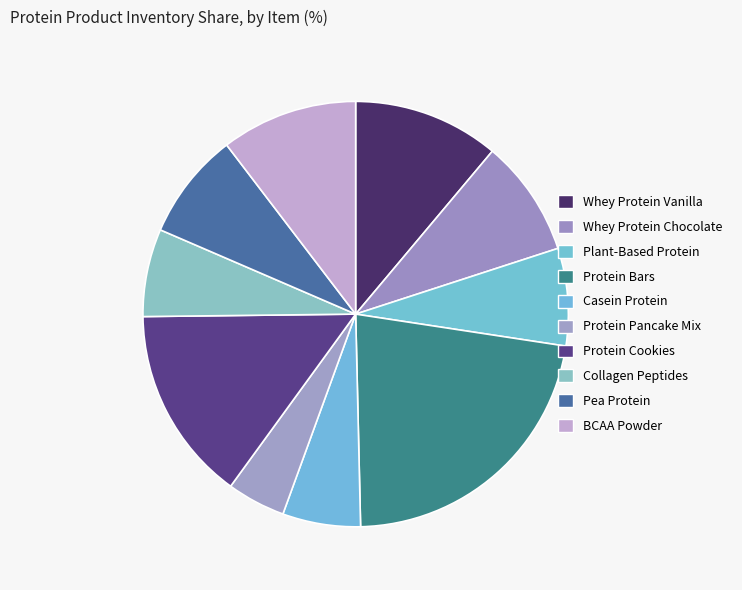

What is the ratio of the value at Whey Protein Chocolate to the value at Whey Protein Vanilla?

0.8